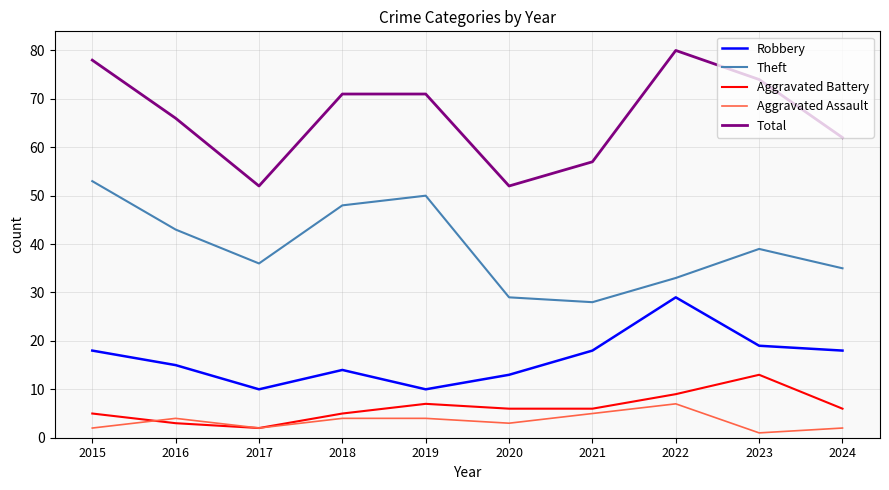

What is the spread (max minus min) of values at 2022?

73